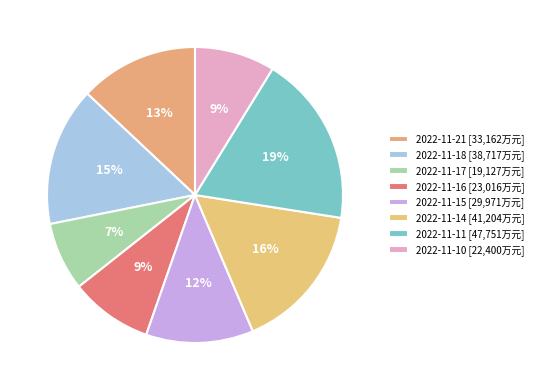

Is 2022-11-16 the majority of the pie?

No